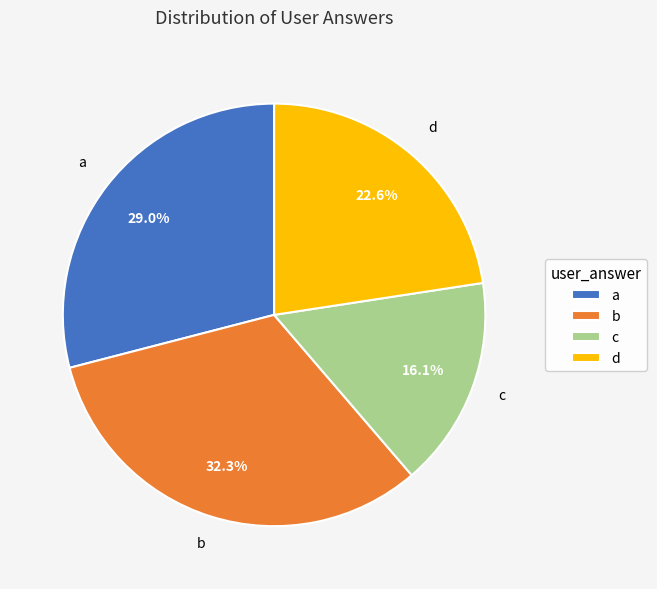

Which slice is the largest?

b